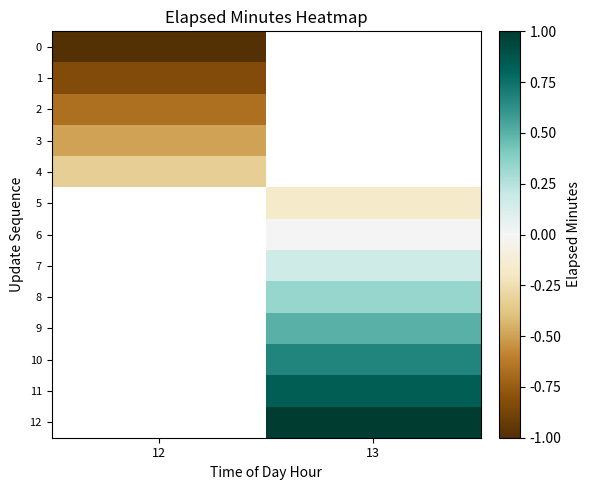

List the series in order of their peak value, lowest first.

0, 1, 2, 3, 4, 5, 6, 7, 8, 9, 10, 11, 12